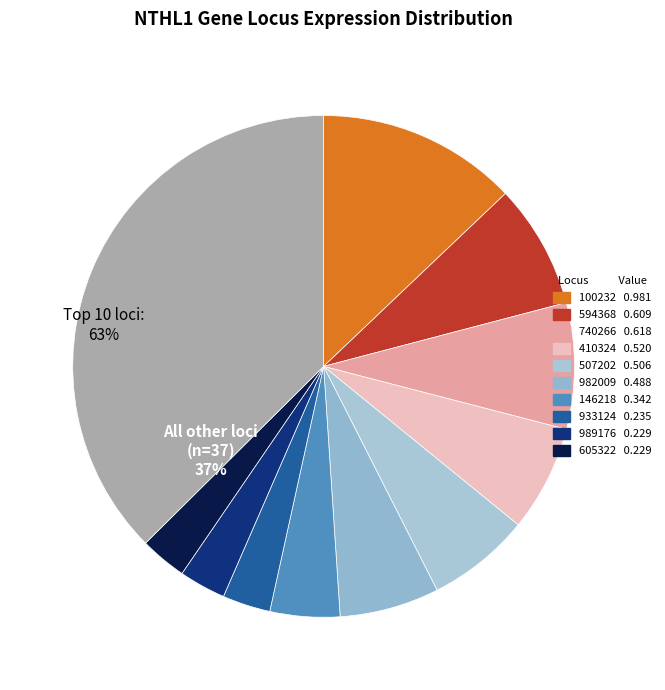

Count the number of slices in the pie.

11